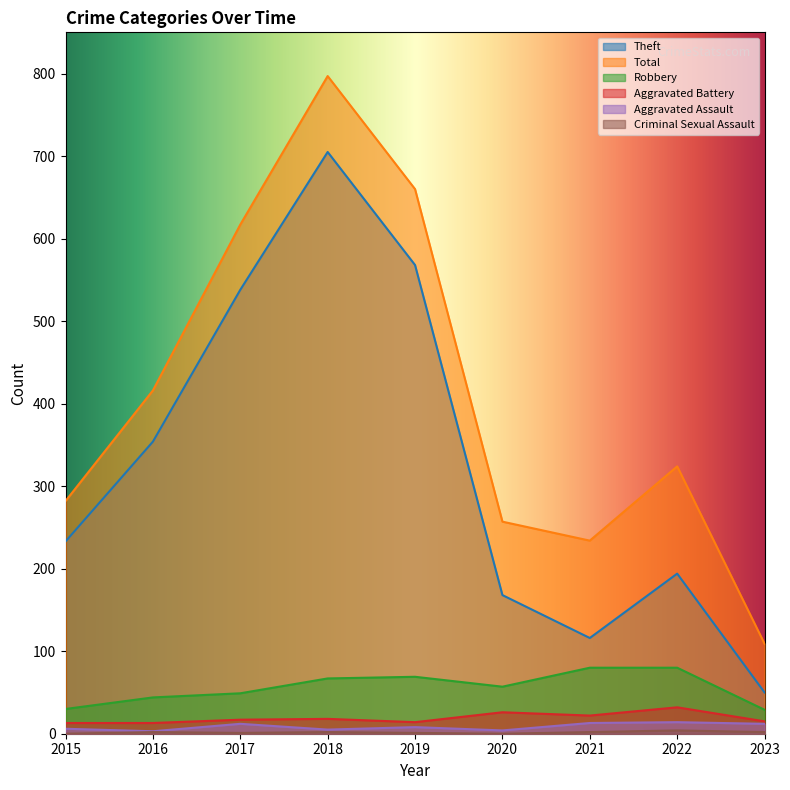

At which label does Aggravated Assault reach its peak?

2022